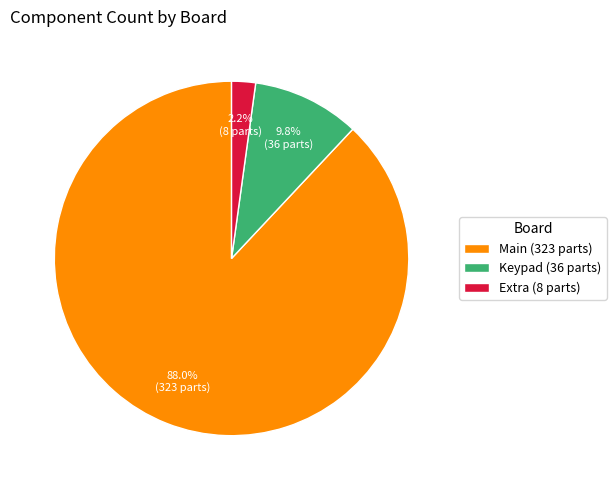

Does Extra (8 parts) account for over 50% of the chart?

No